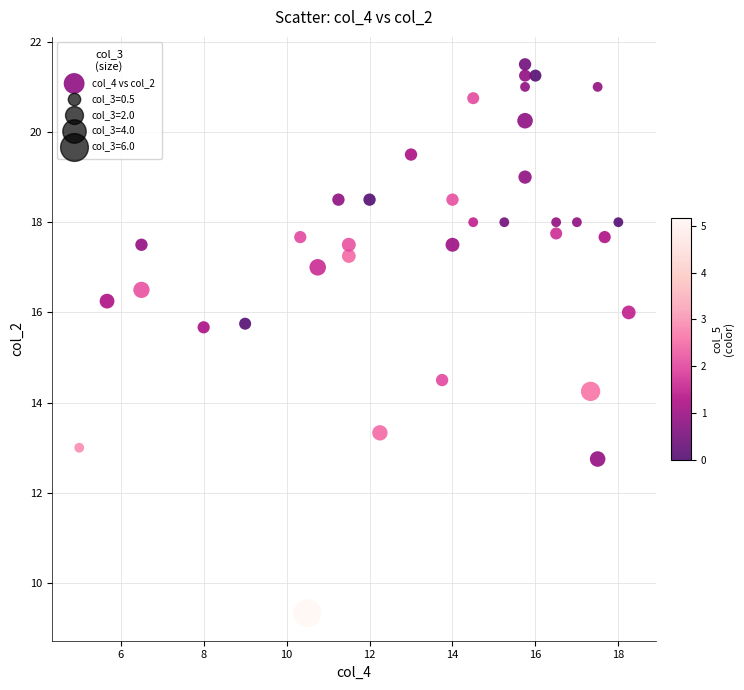

What is the range of Y values (max minus min)?

12.2